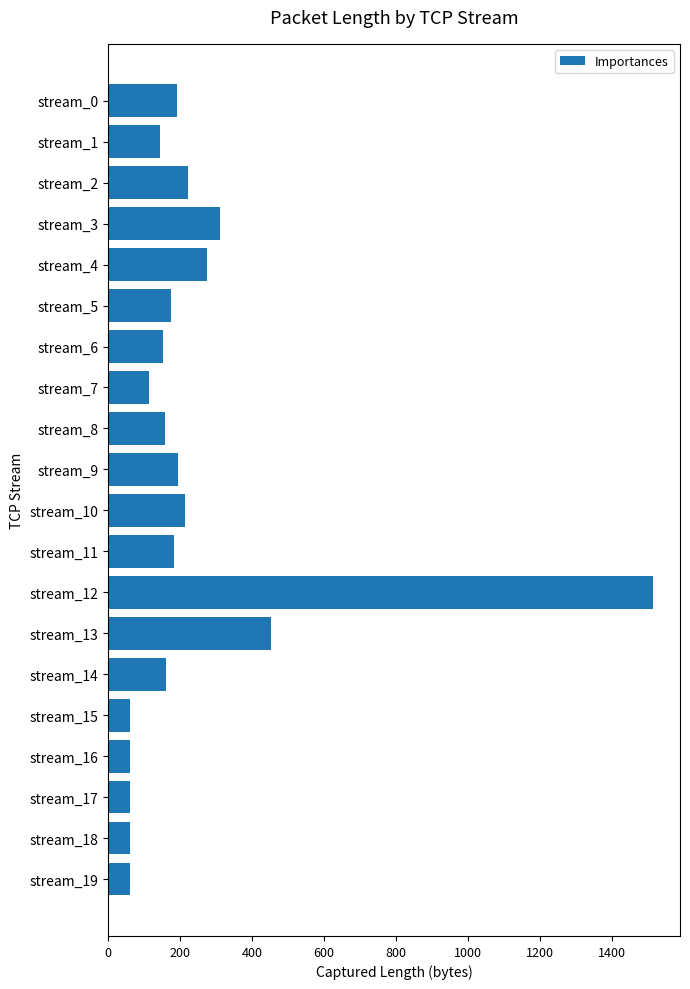

Where is the data nearest to the value 787?

stream_13